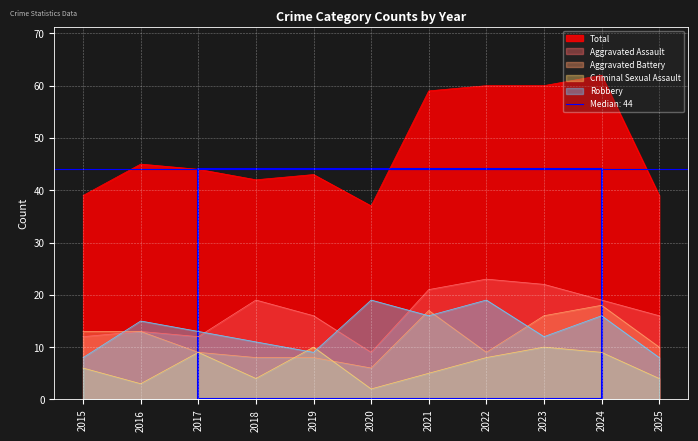

Which label corresponds to the largest value in the chart?

2024